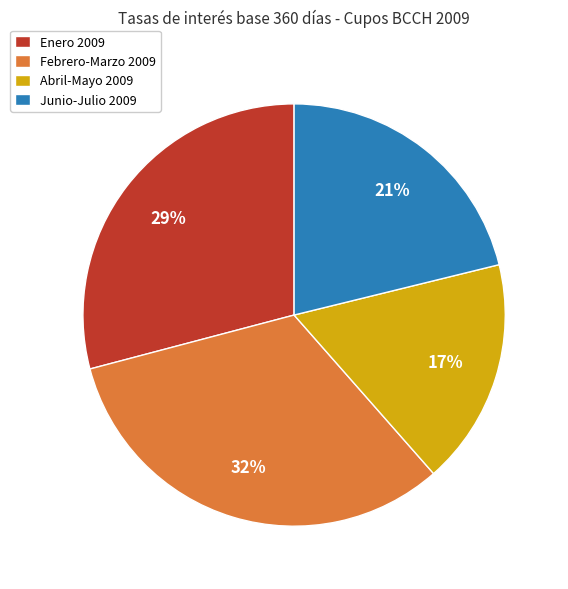

Is the sum of Enero 2009 and Abril-Mayo 2009 greater than half?

No